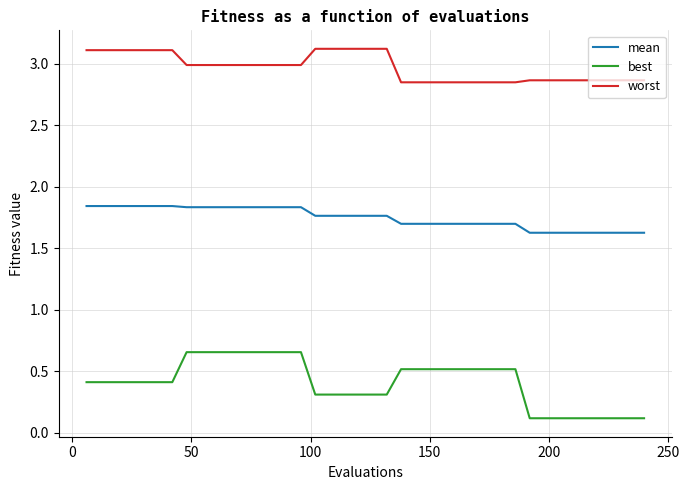

What is the difference between the maximum and minimum values in the worst series?

0.3